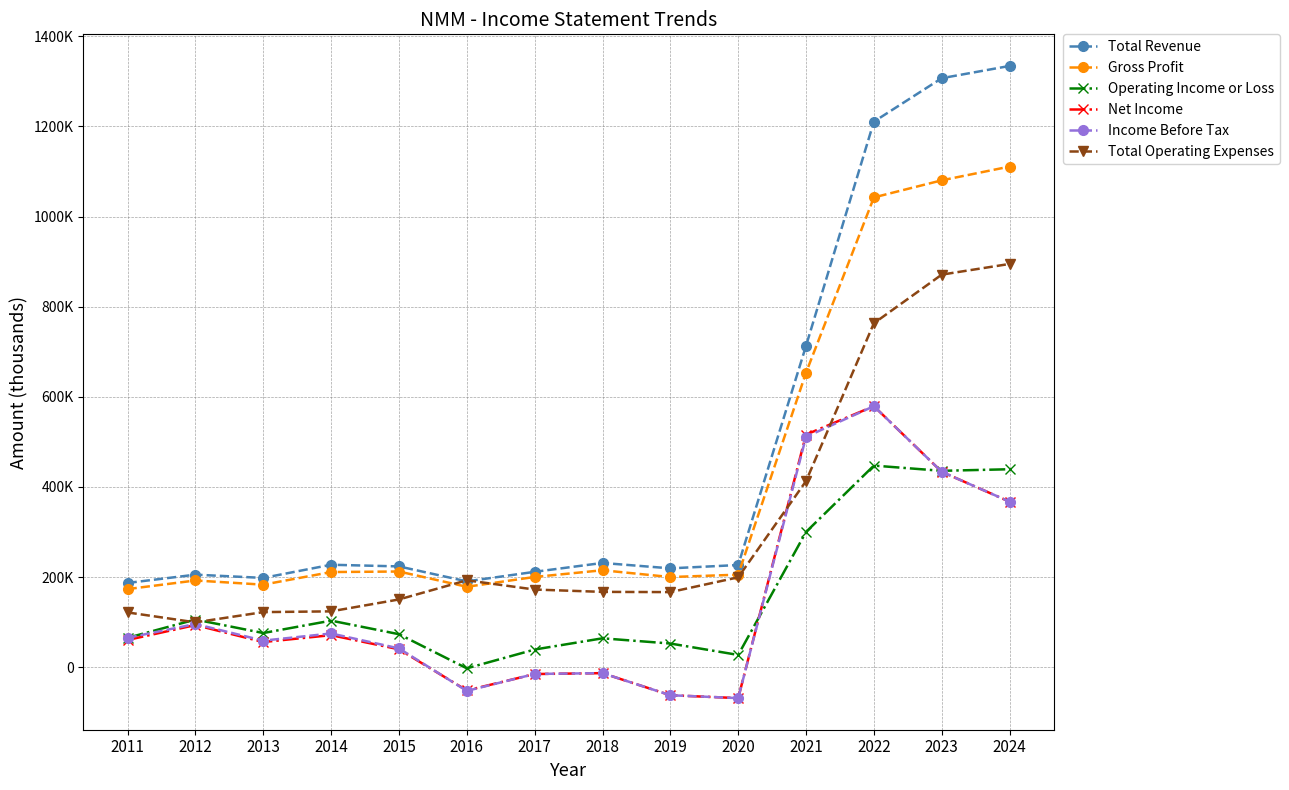

Is this an area chart (filled region under the line)?

No